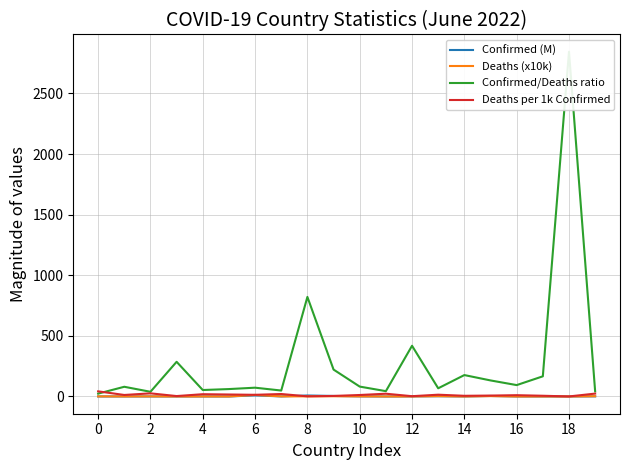

Is it true that Confirmed (M) equals 0.2 at 0?

True